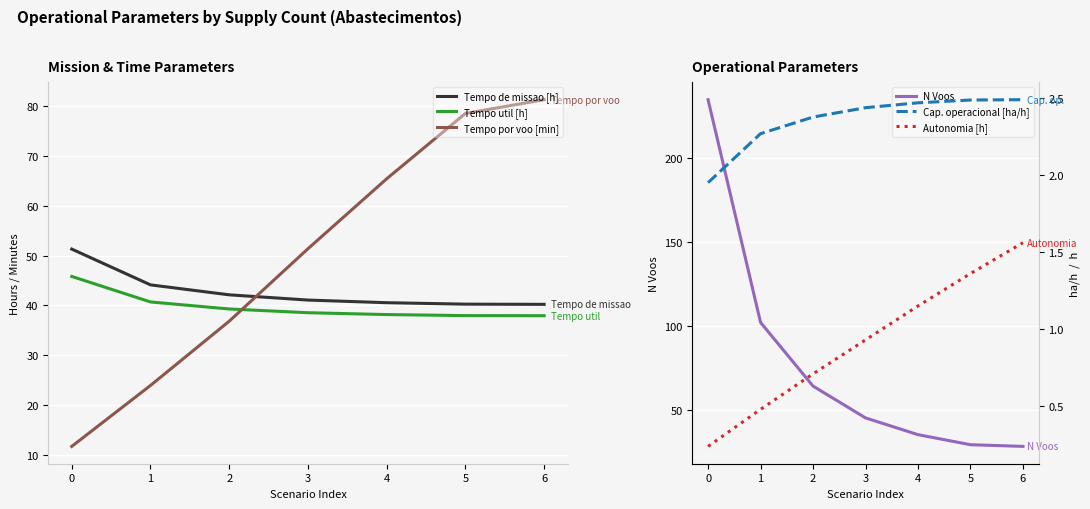

At how many categories does at least one series exceed 18?

7